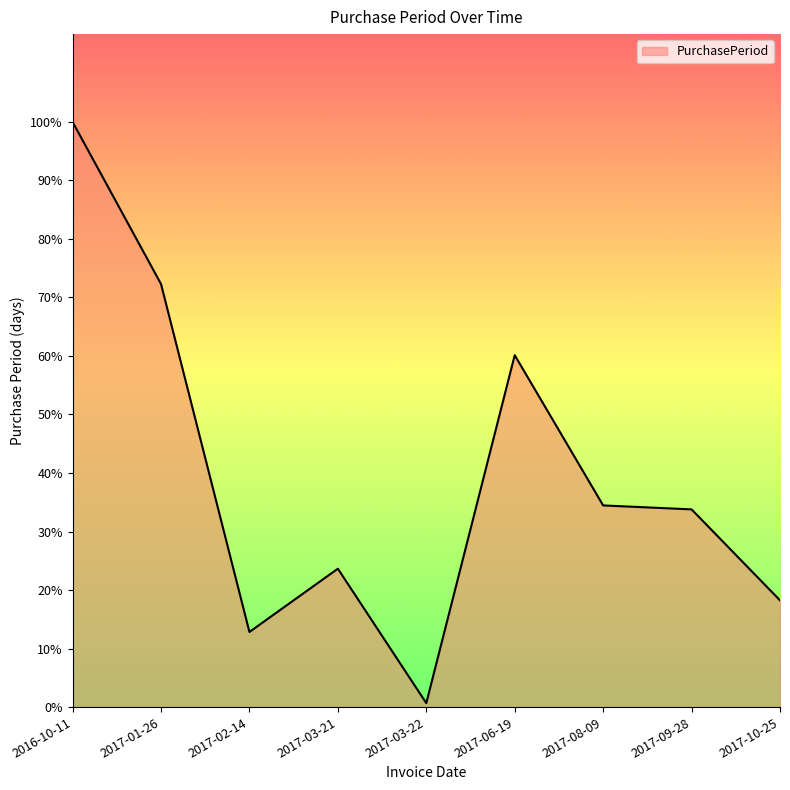

Does the chart display data point markers on the line(s)?

No